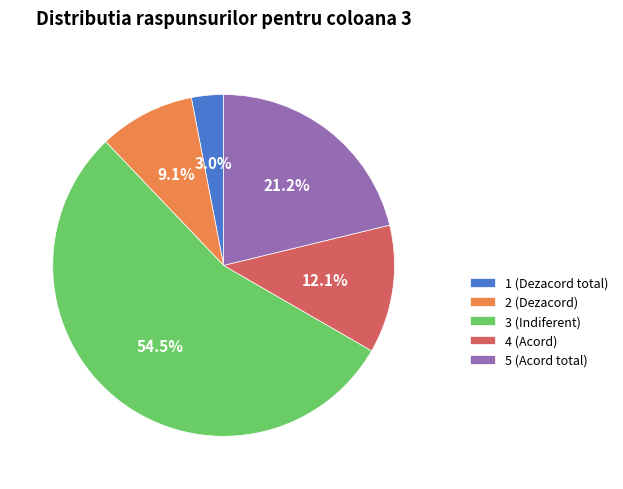

Which category has the biggest portion of the pie?

3 (Indiferent)